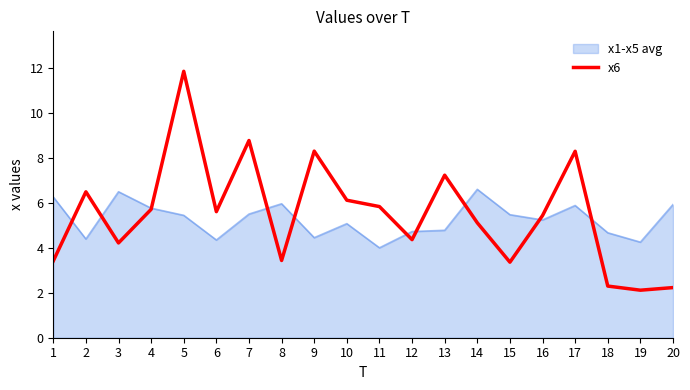

Is it true that x6 equals 5.4 at 16?

True